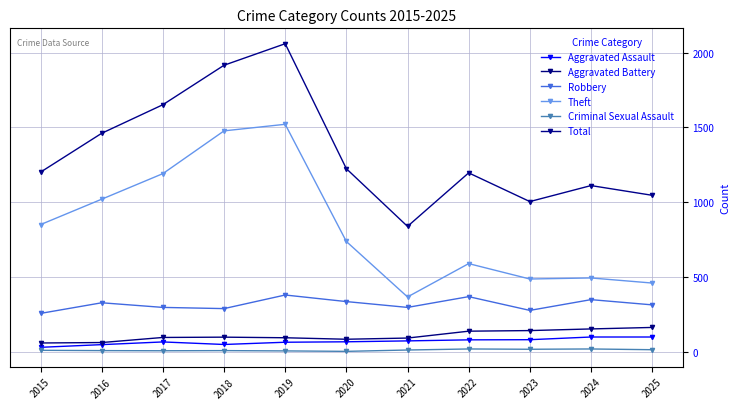

Reading left to right, extract all data points from this chart.

Aggravated Assault: 28	46	64	47	62	65	71	78	79	97	97
Aggravated Battery: 57	60	94	96	92	82	90	136	140	151	161
Robbery: 255	326	295	287	378	334	295	367	275	347	312
Theft: 849	1019	1190	1476	1520	736	365	588	485	492	458
Criminal Sexual Assault: 8	6	5	6	4	1	10	17	15	17	12
Total: 1200	1460	1651	1915	2059	1223	837	1195	1003	1110	1045